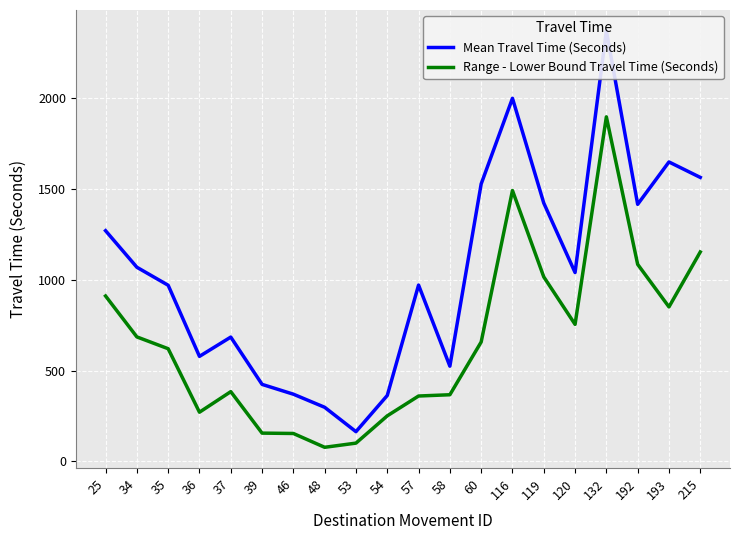

How many data points in Mean Travel Time (Seconds) are less than 1039?

10